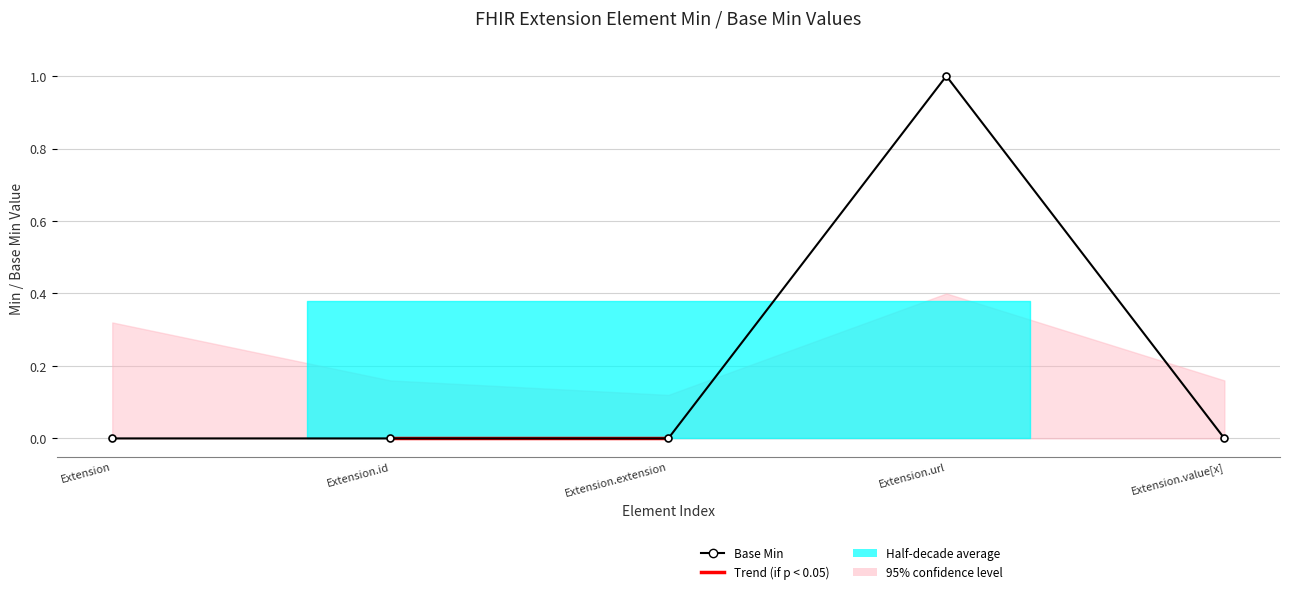

What position from the left is Extension.value[x]?

5